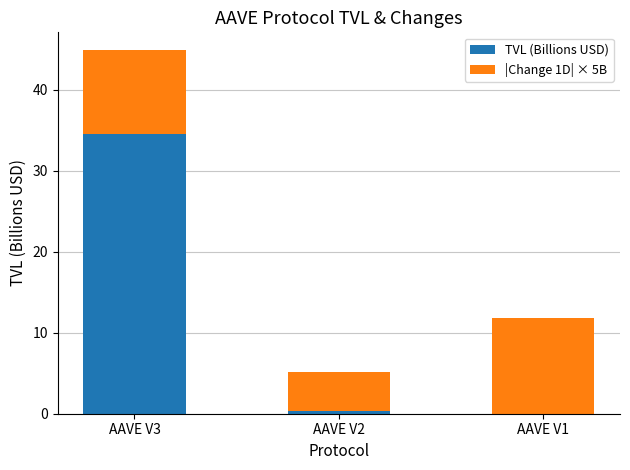

What is the total value across all series at AAVE V3?

44.9